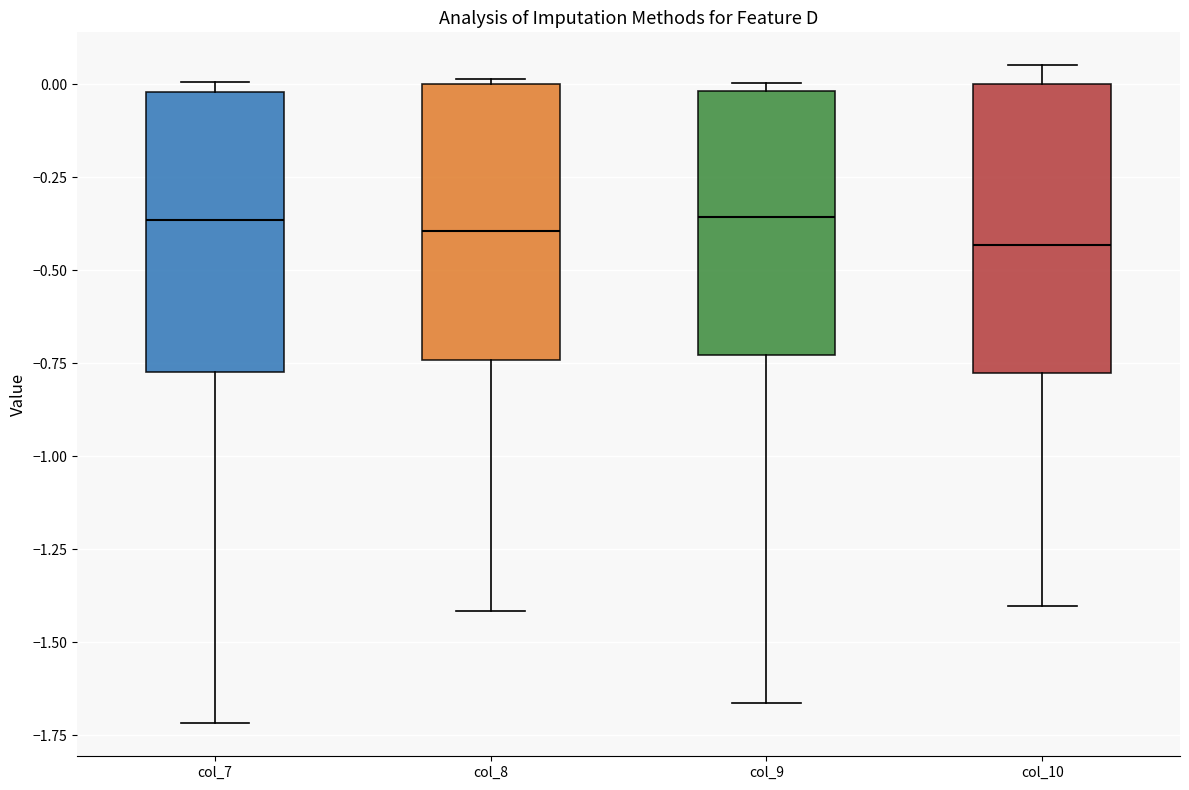

Reading left to right, read every box against the y-axis: the position of its median line, the range the box covers, and the ends of its whiskers. The values are not printed on the chart, so give them approximately, as read against the axis.

col_7: median -0.35, box -0.75 to 0.00, whiskers -1.70 to 0.00 (just above the box's upper edge)
col_8: median -0.40, box -0.75 to 0.00, whiskers -1.40 to 0.00
col_9: median -0.35, box -0.75 to 0.00, whiskers -1.65 to 0.00 (just above the box's upper edge)
col_10: median -0.45, box -0.80 to 0.00, whiskers -1.40 to 0.05